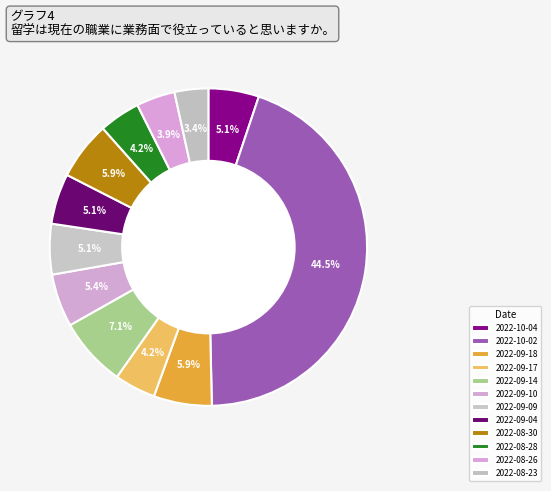

Which slice is the largest?

2022-10-02